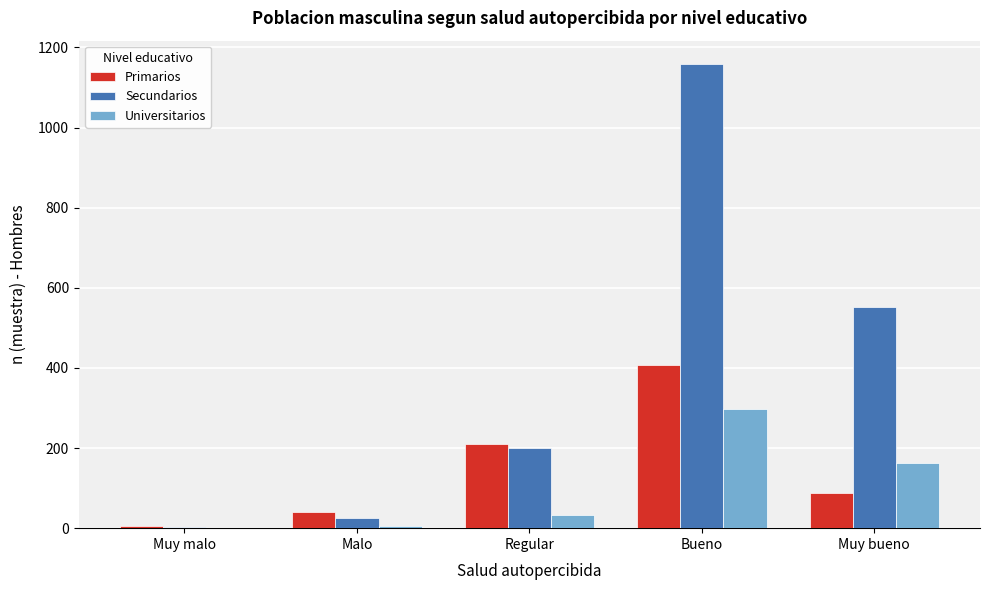

Reading left to right, list all the values displayed in this chart.

Primarios: Muy malo=5	Malo=41	Regular=210	Bueno=408	Muy bueno=89
Secundarios: Muy malo=4	Malo=26	Regular=201	Bueno=1159	Muy bueno=553
Universitarios: Muy malo=1	Malo=6	Regular=33	Bueno=297	Muy bueno=162